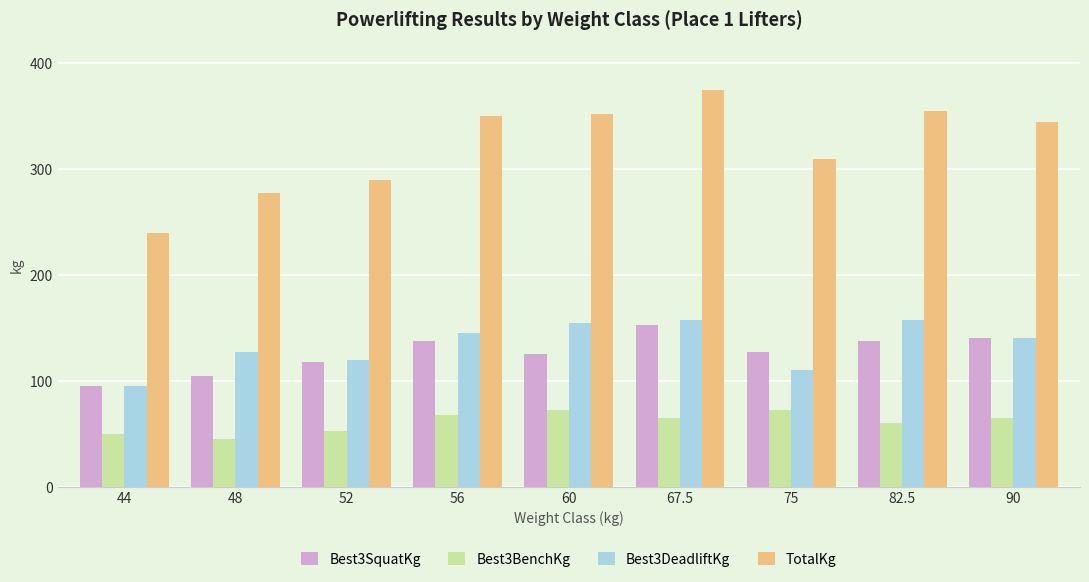

The TotalKg series shows 345.0 at 90. True or false?

True